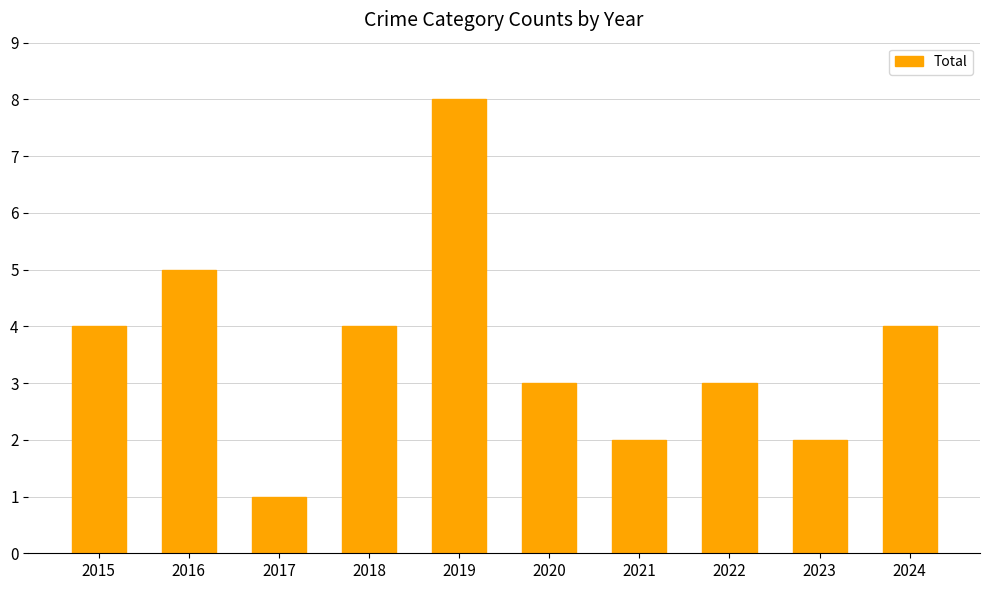

Is it true that the value at 2017 is 1?

True